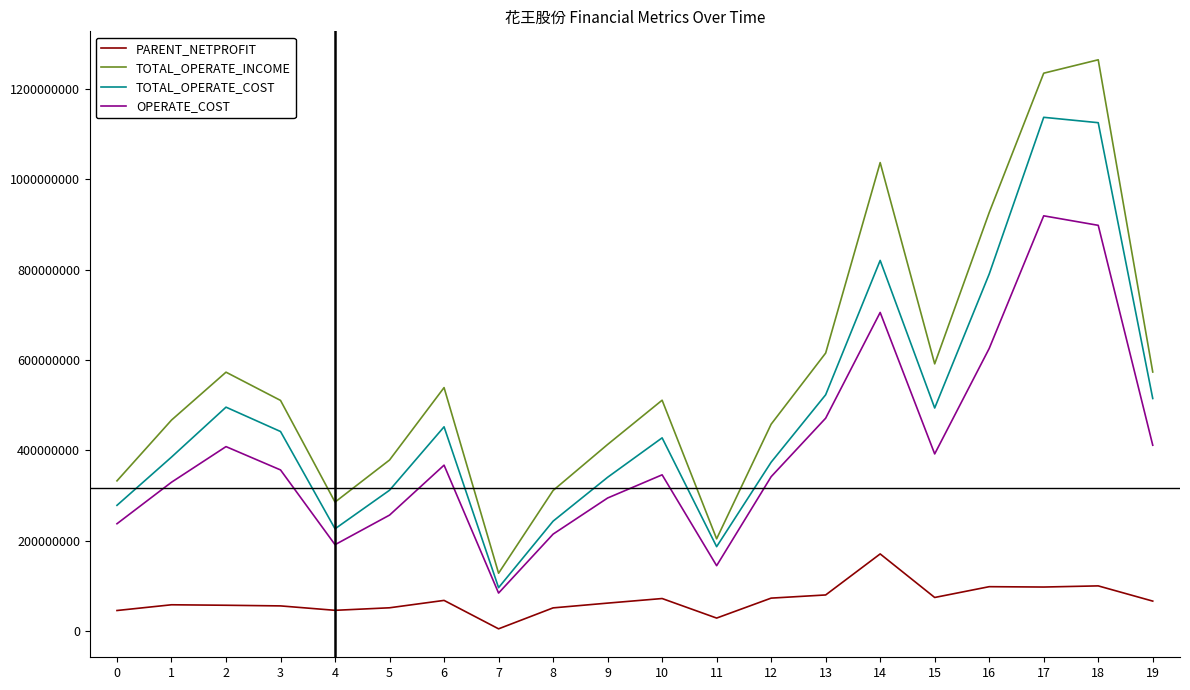

What is the difference between the highest and lowest values at 4?

239588700.7